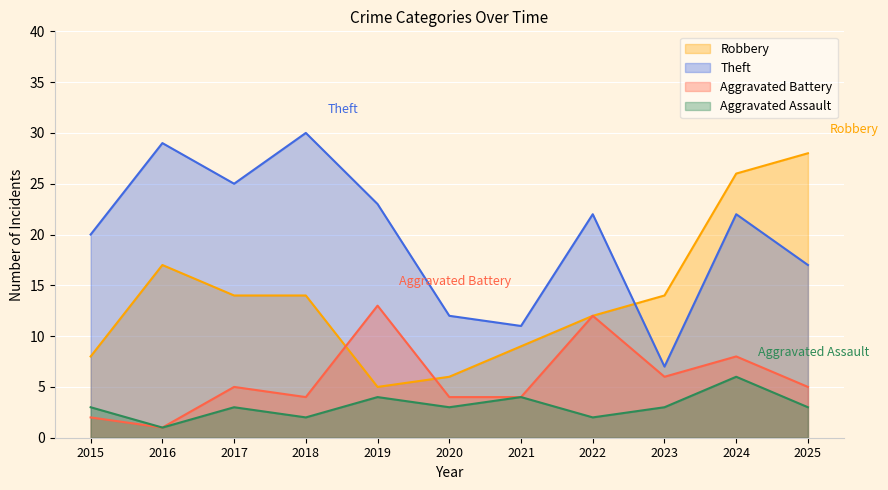

At 2016, list the series in order from smallest to largest.

Aggravated Battery, Aggravated Assault, Robbery, Theft